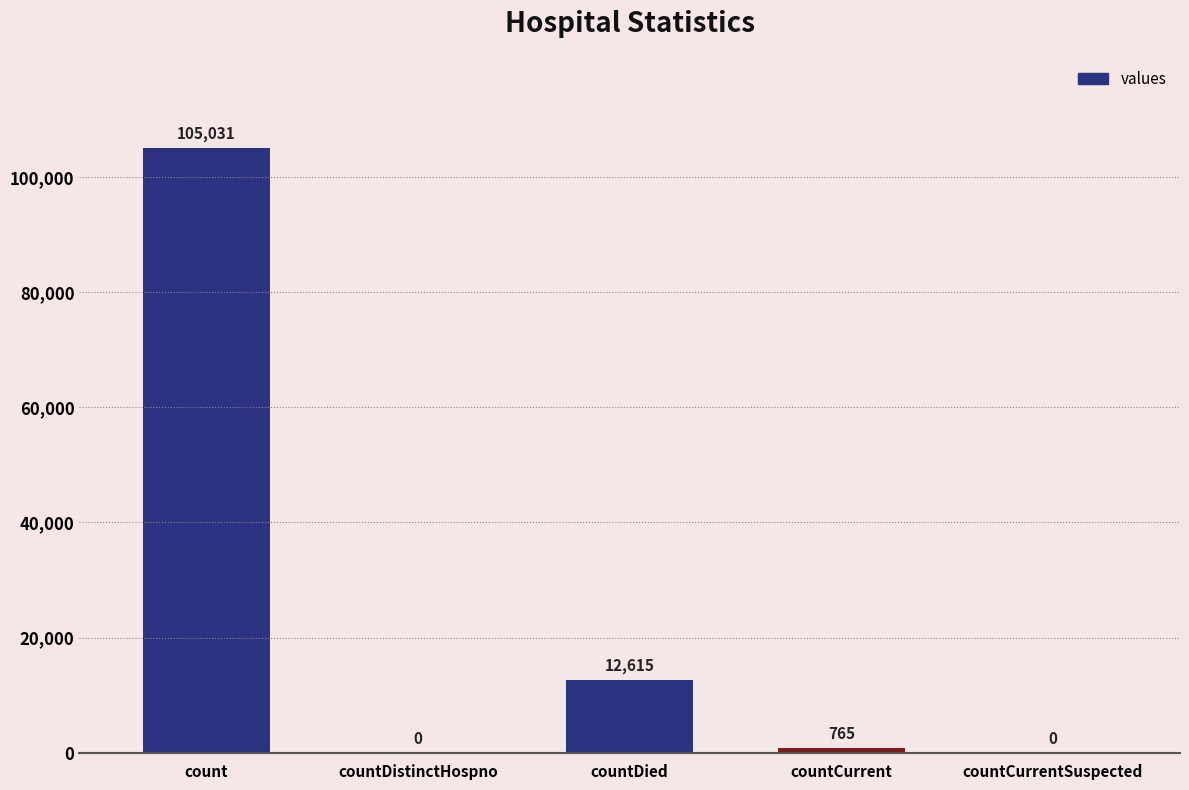

Reading left to right, extract all data points from this chart.

count=105031	countDistinctHospno=0	countDied=12615	countCurrent=765	countCurrentSuspected=0